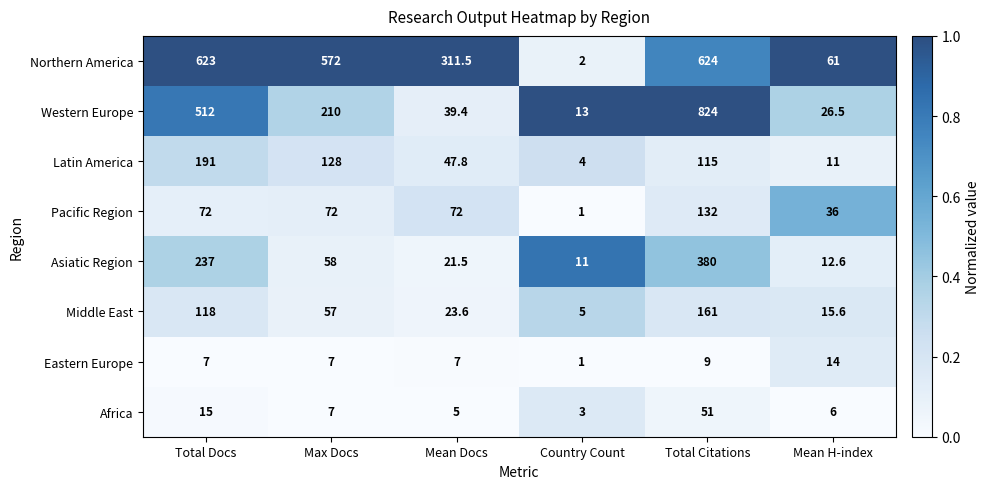

What is the difference between the Western Europe values at Total Docs and Total Citations?

312.0